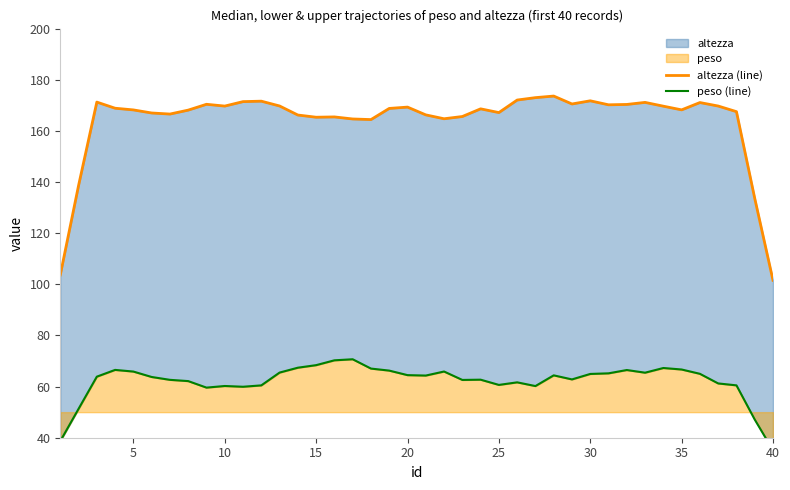

The peso (line) series shows 30.7 at 12. True or false?

False